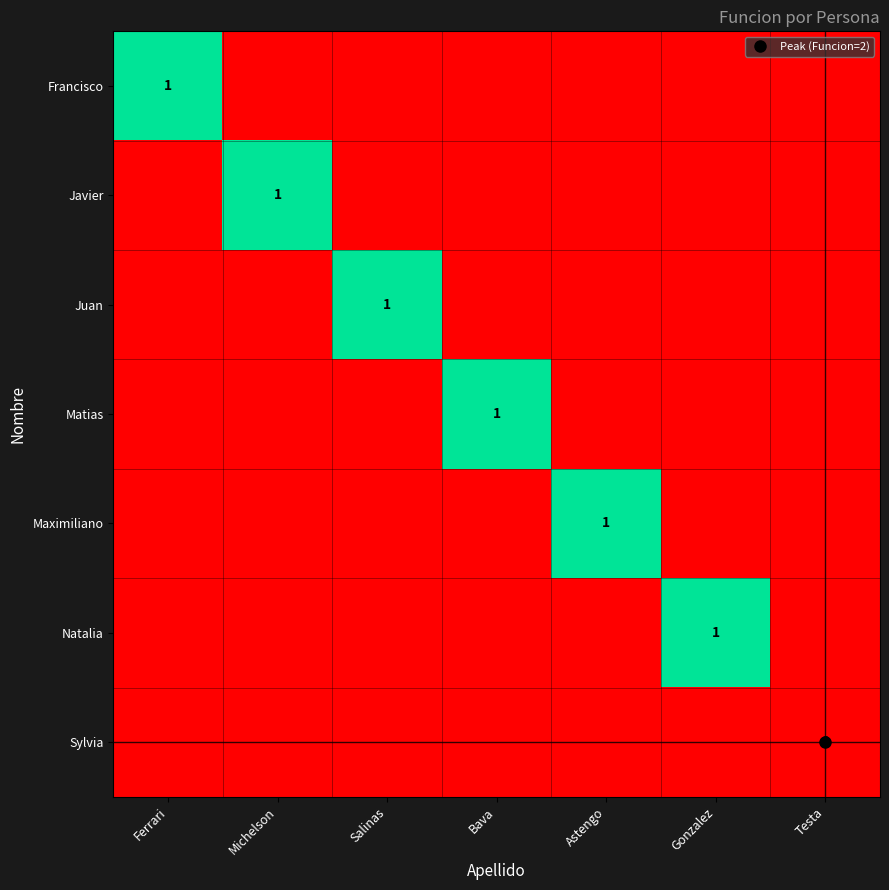

Rank the series by their maximum value, from highest to lowest.

Sylvia, Francisco, Javier, Juan, Matias, Maximiliano, Natalia